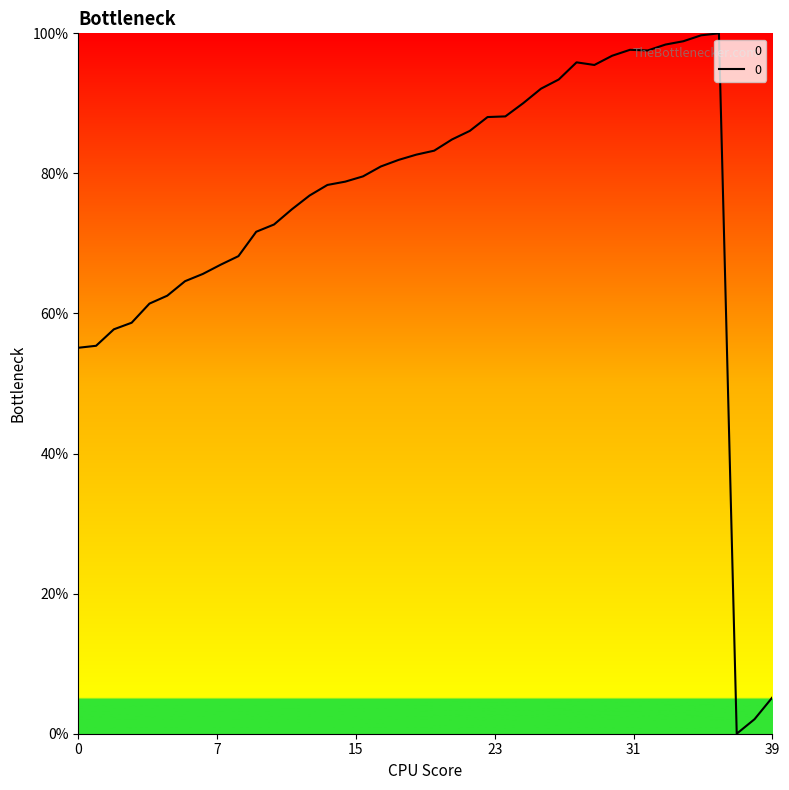

What is the difference between the maximum and minimum values?

100.0